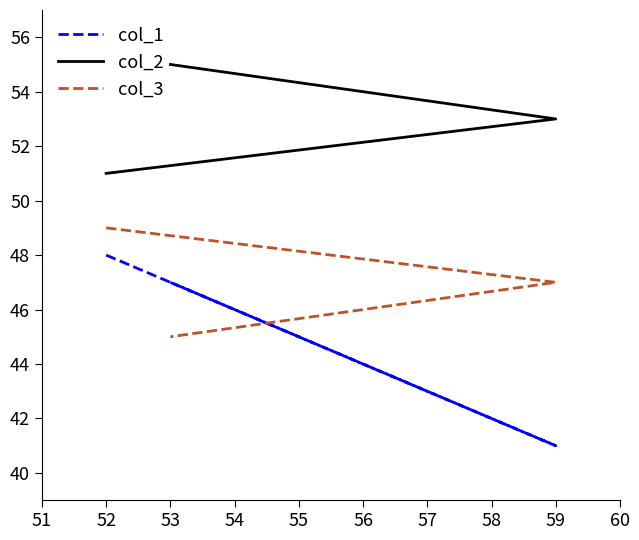

What is the sum of the col_2 values at 59 and 52?

104